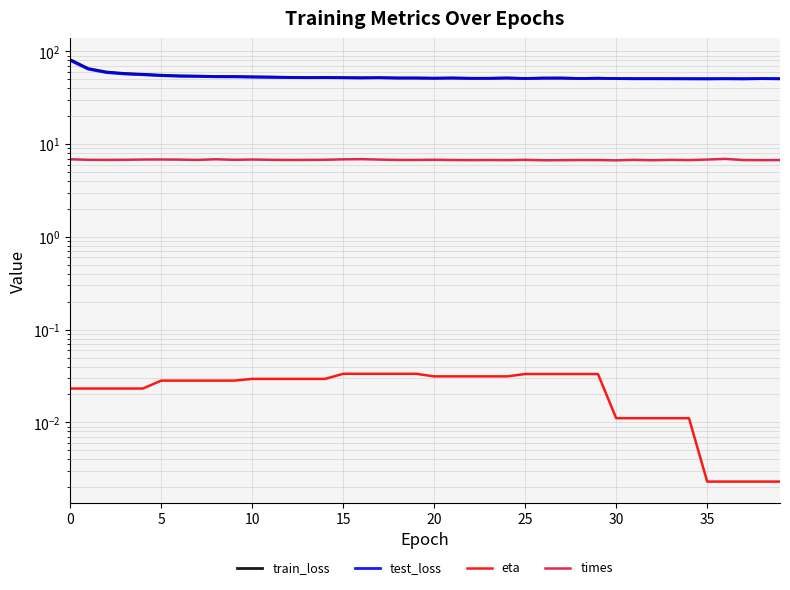

The value of test_loss at 30 is 51.0. True or false?

True